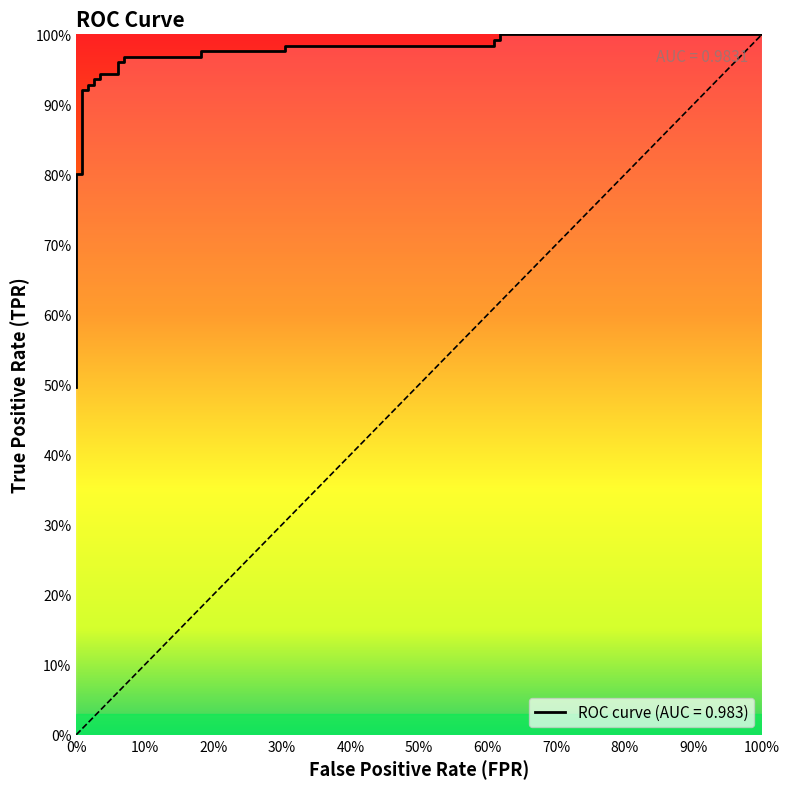

What is the sum of all values?

24.2